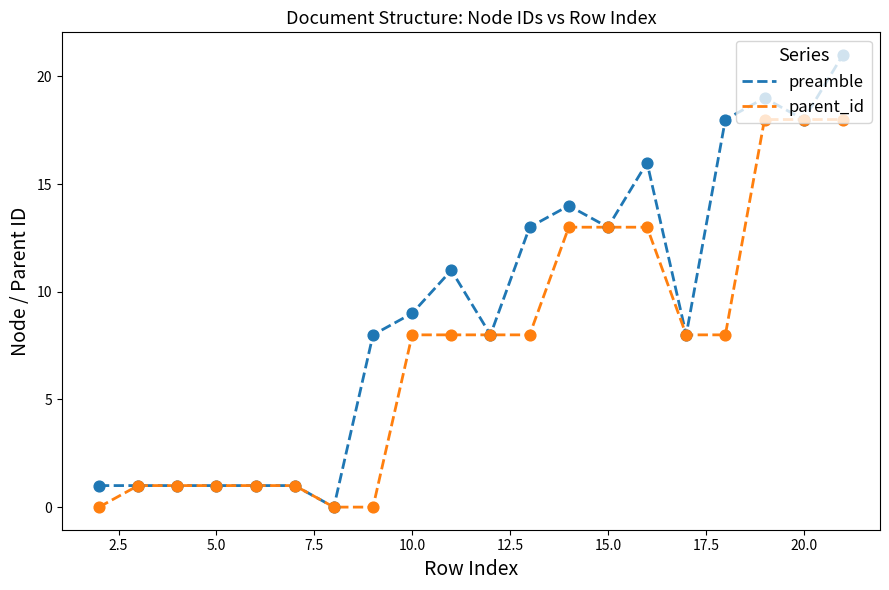

Which series has the largest total across all categories?

preamble